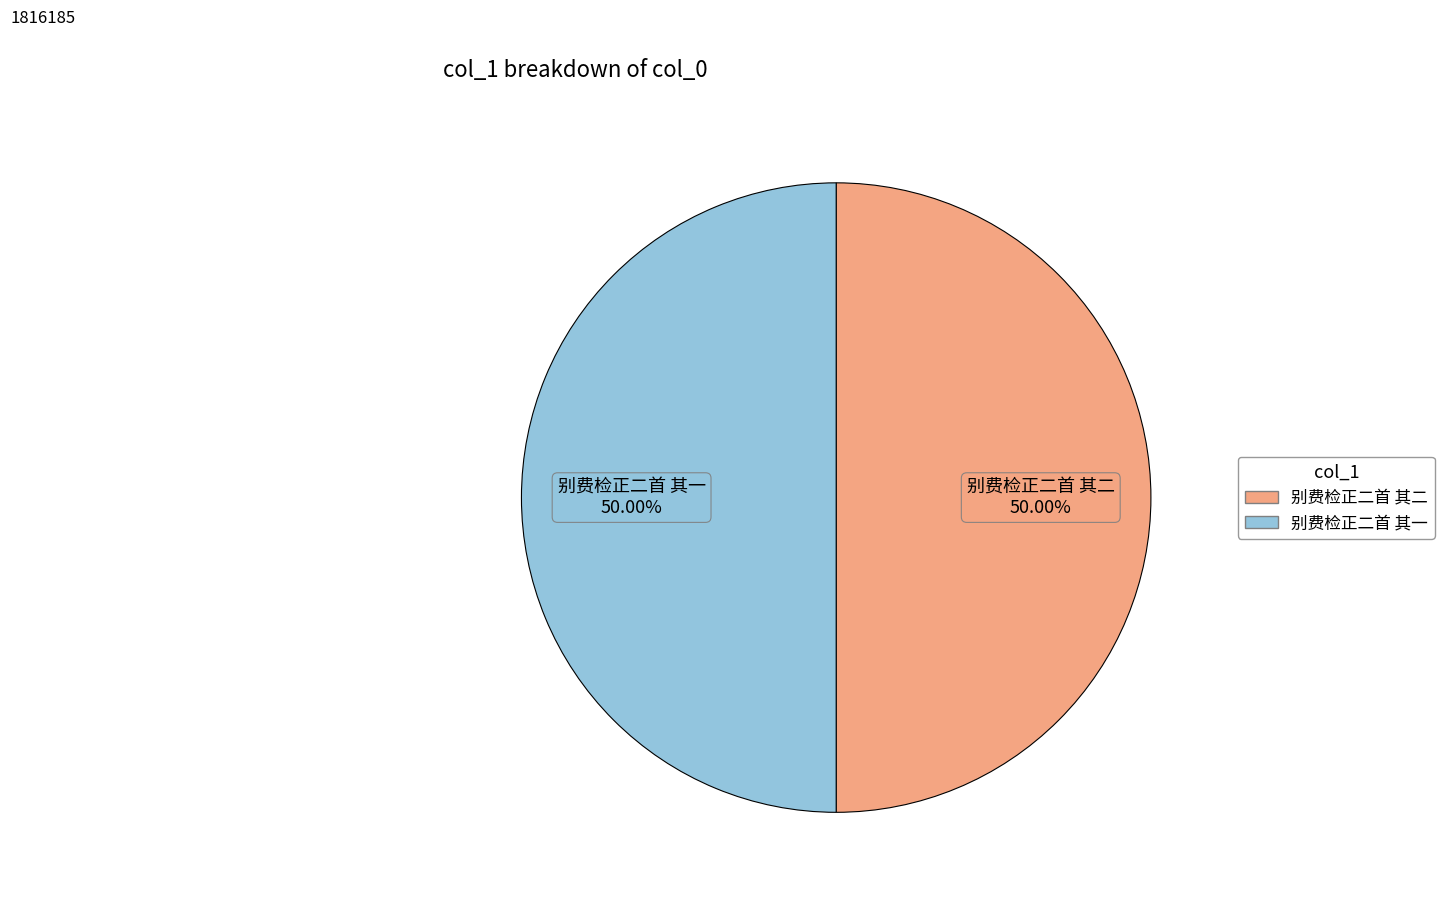

What percentage is the 别费检正二首 其二 slice, to the nearest percent?

50%